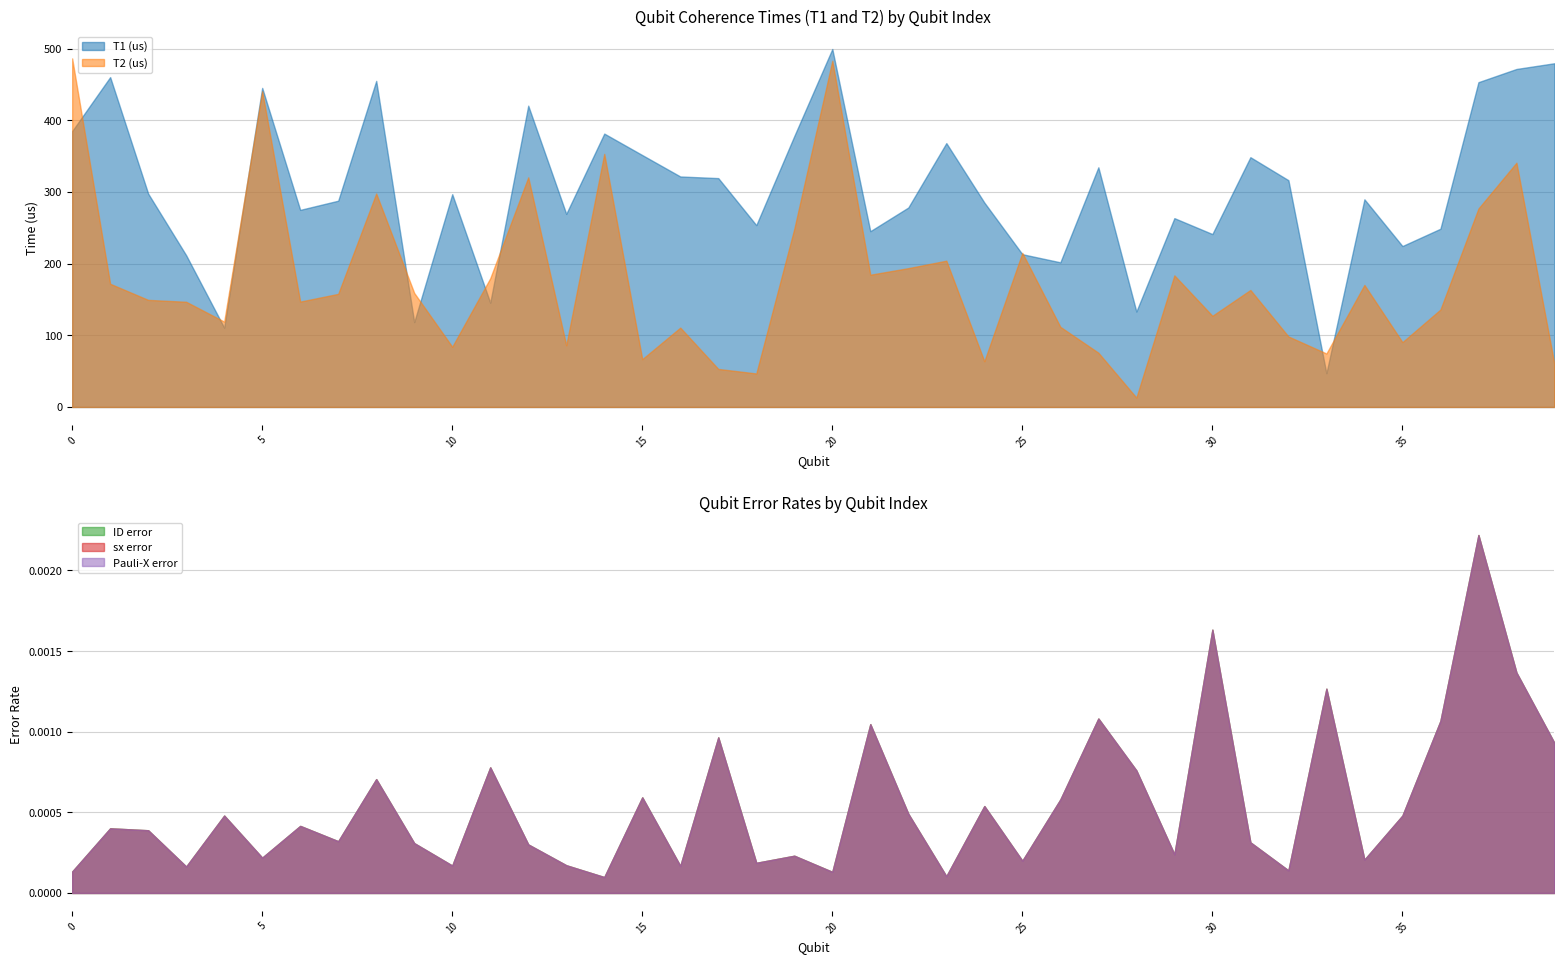

True or false: T2 (us) has a value of 320.3 at 12.

True